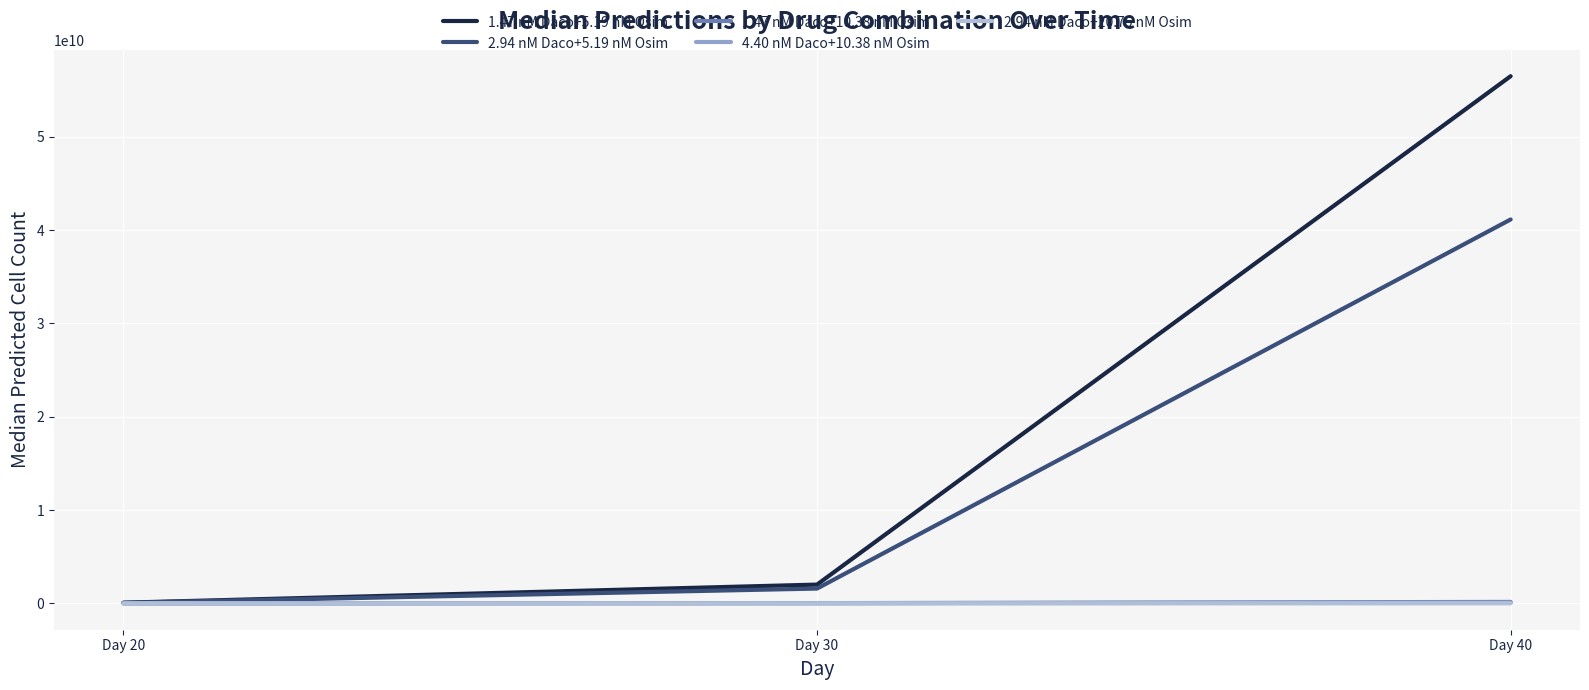

How many lines are shown in the chart?

5